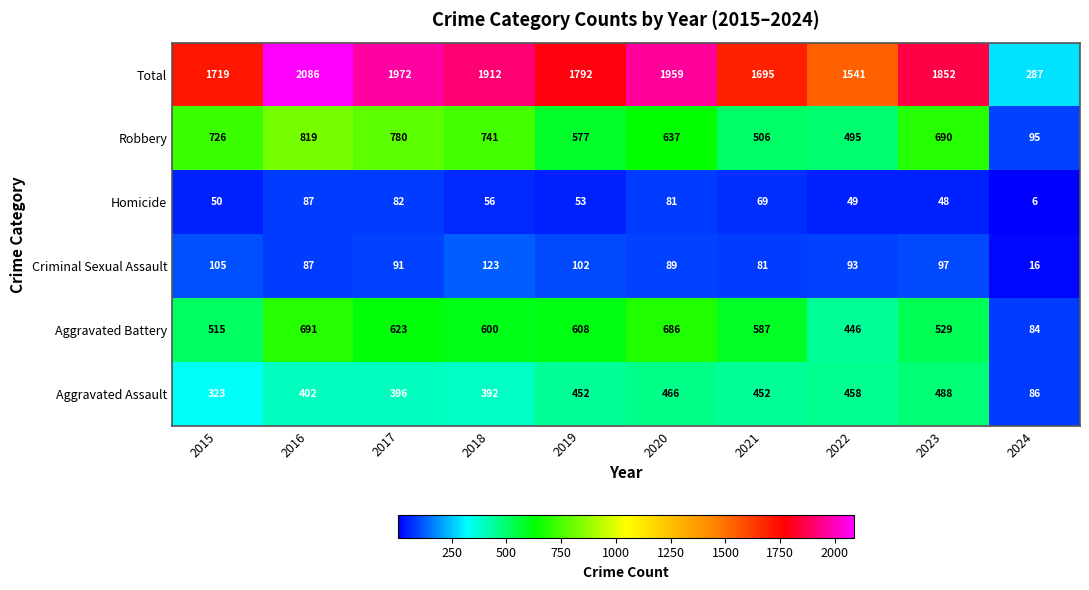

The value of Homicide at 2017 is 21. True or false?

False